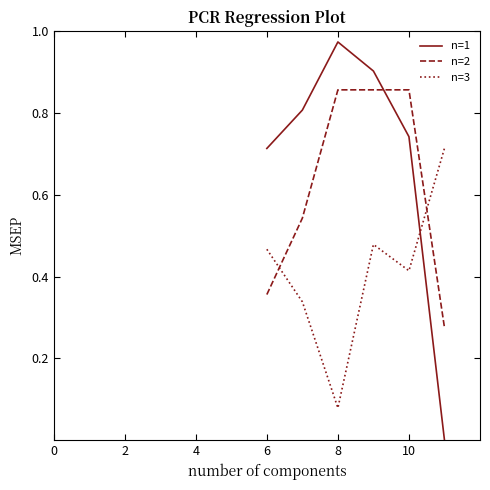

List the series in order of their overall mean, highest first.

n=1, n=2, n=3